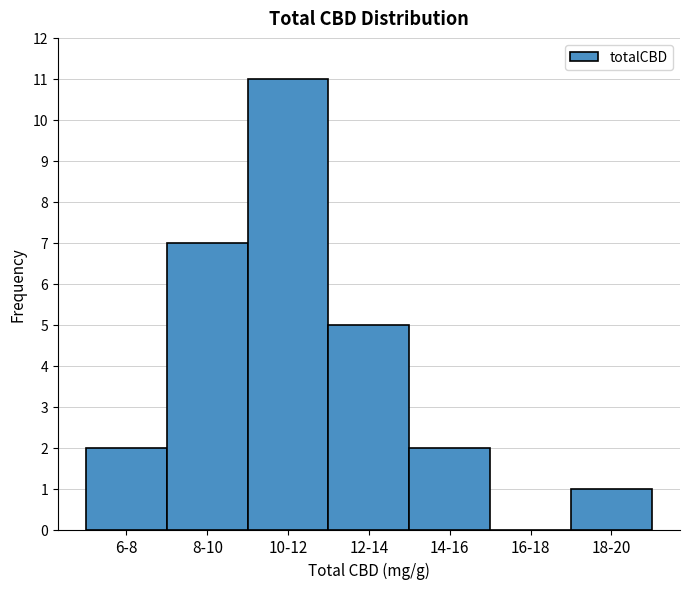

Reading left to right, list all the values displayed in this chart.

6-8=2	8-10=7	10-12=11	12-14=5	14-16=2	16-18=0	18-20=1